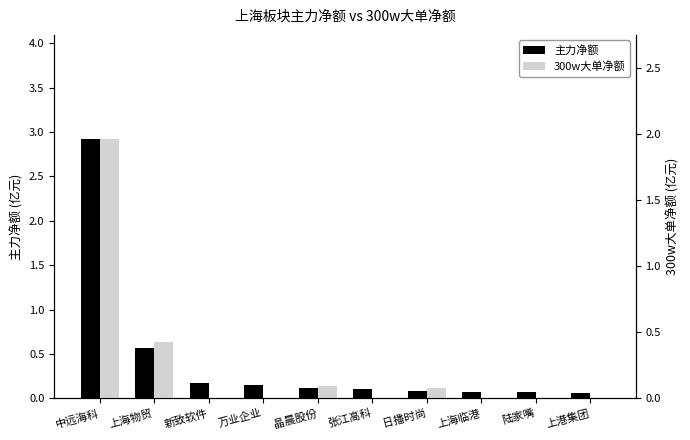

Which series has the widest spread of values?

主力净额